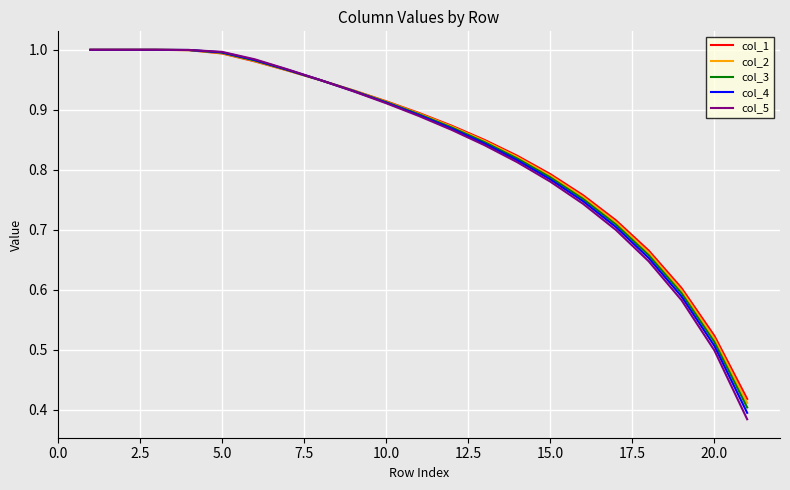

Which series has the widest spread of values?

col_5